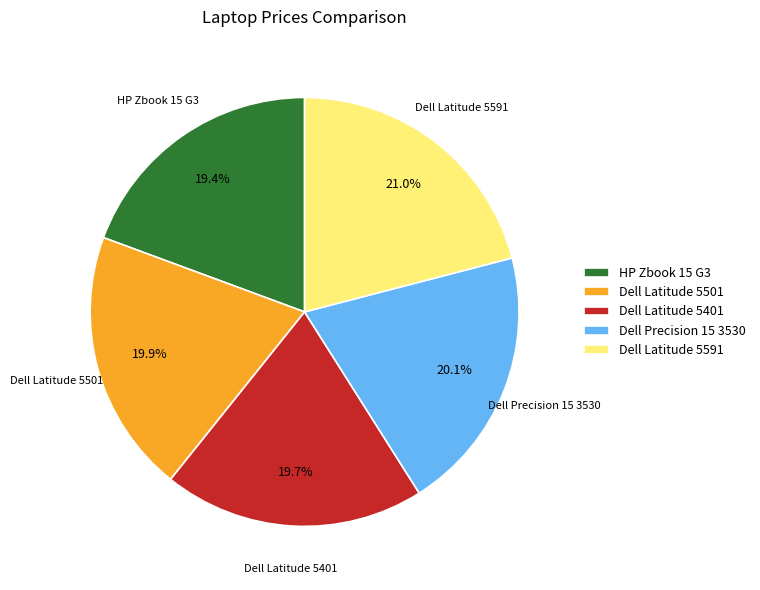

Does Dell Latitude 5591 represent more than half of the total?

No